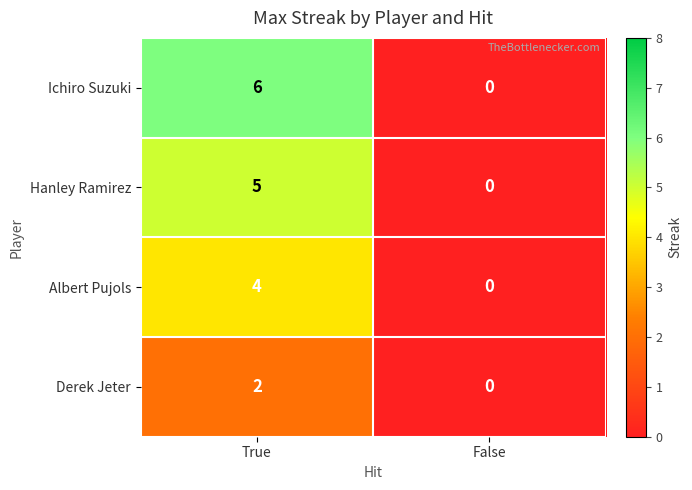

At True, list the series in order from smallest to largest.

Derek Jeter, Albert Pujols, Hanley Ramirez, Ichiro Suzuki